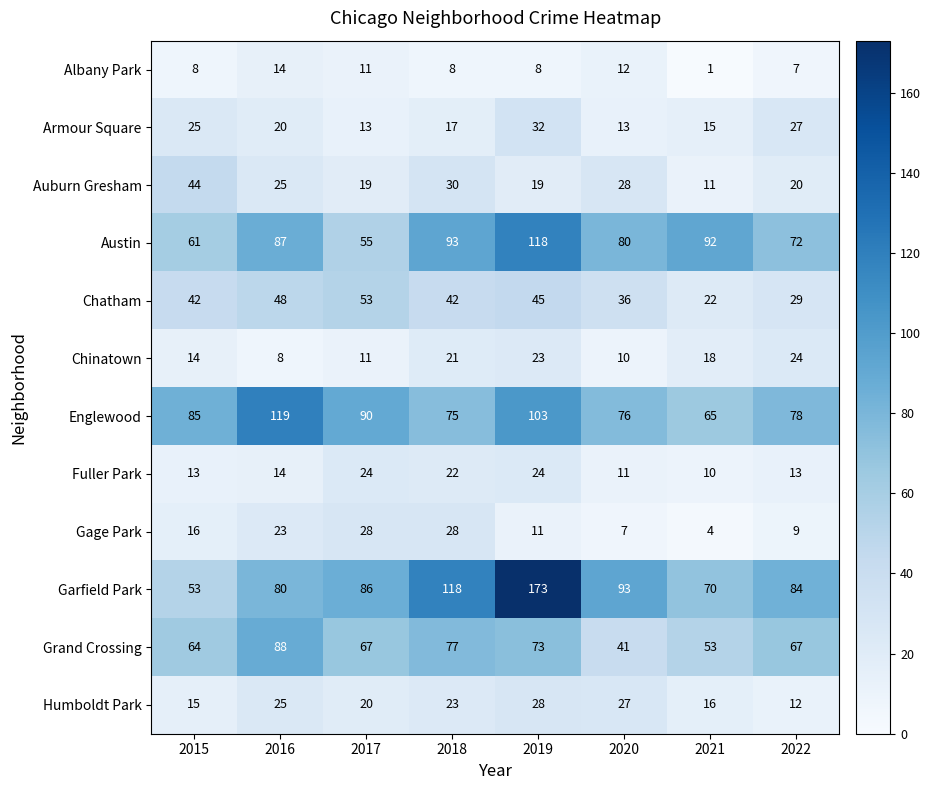

At how many categories does at least one series exceed 94?

3